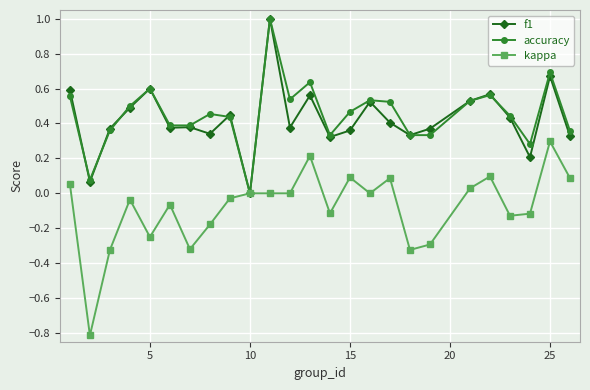

Which series has the largest range (max minus min)?

kappa